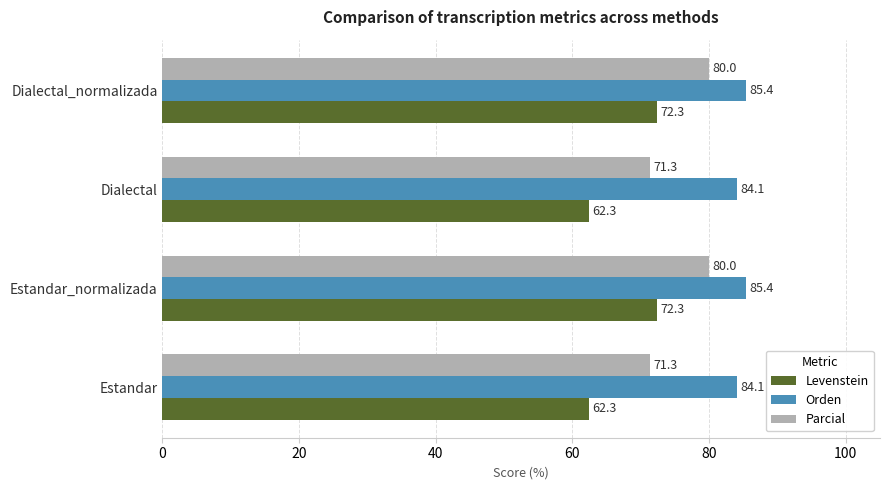

How many categories are shown in the chart?

4